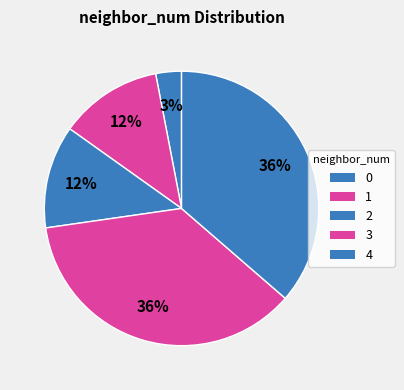

True or false: 0 accounts for 13% of the total.

False